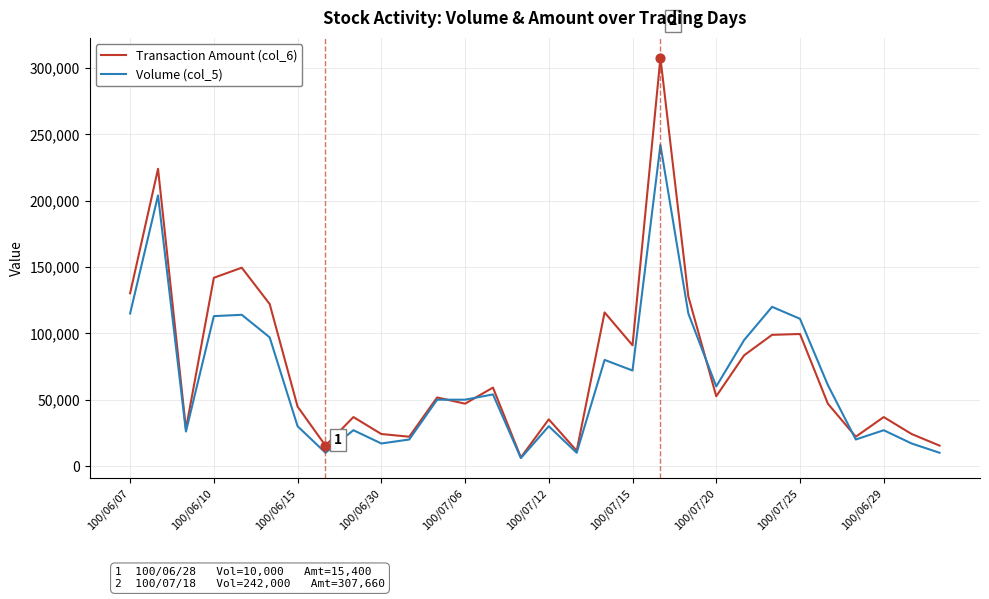

What are all the series names shown in the legend?

Transaction Amount (col_6), Volume (col_5)